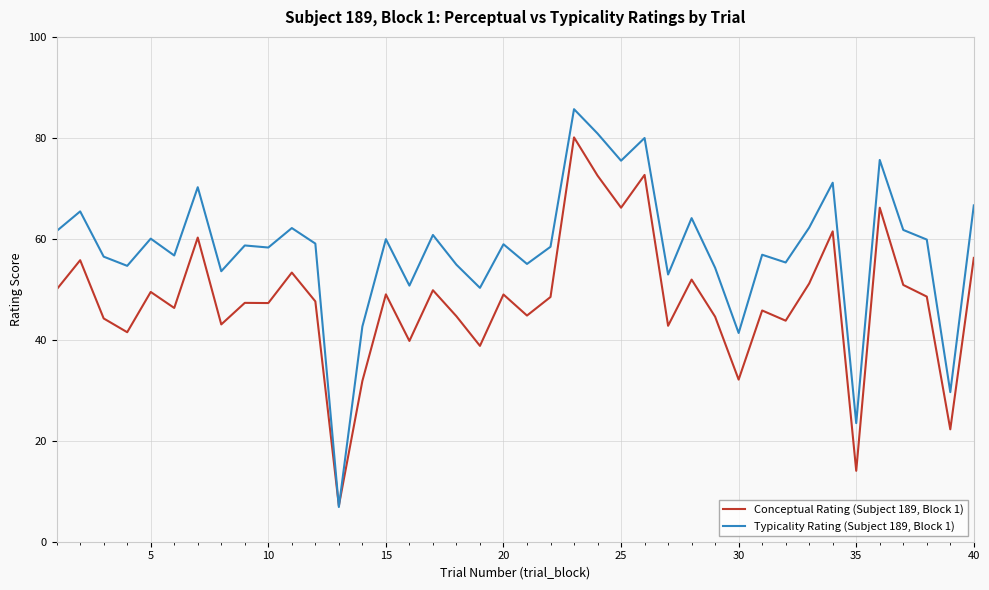

List the series in order of their overall mean, lowest first.

Conceptual Rating (Subject 189, Block 1), Typicality Rating (Subject 189, Block 1)